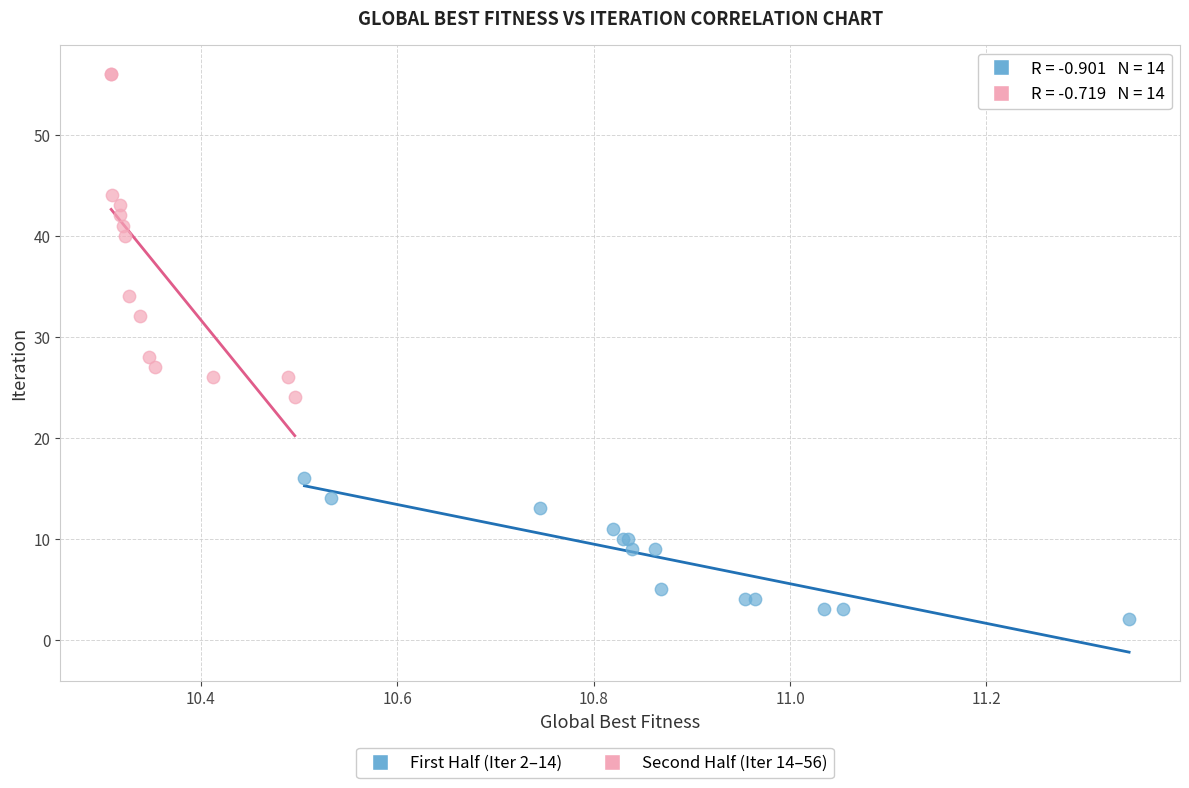

Which series contains the highest Y value?

Second Half (Iter 14–56)